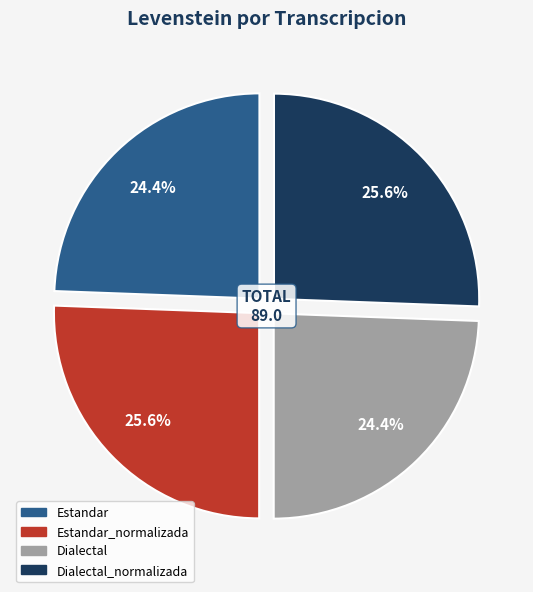

Is there any slice that represents more than half of the pie?

No